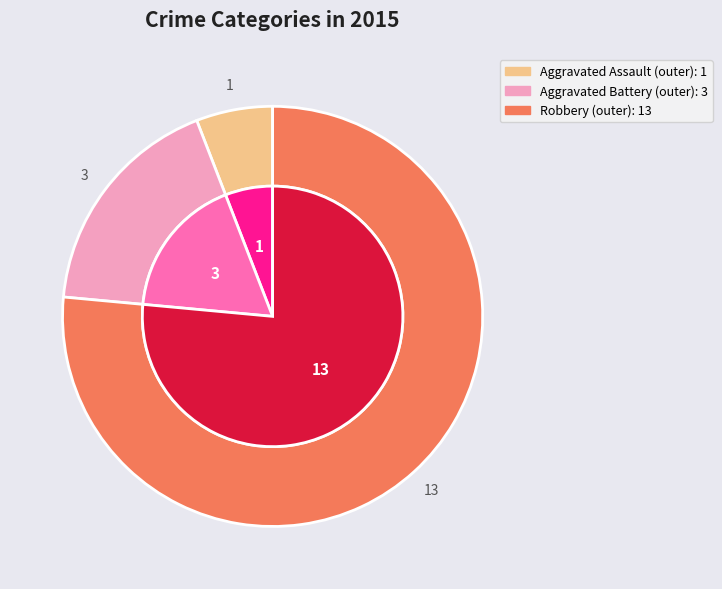

To the nearest percent, what is the combined percentage of Robbery and Aggravated Battery?

94%